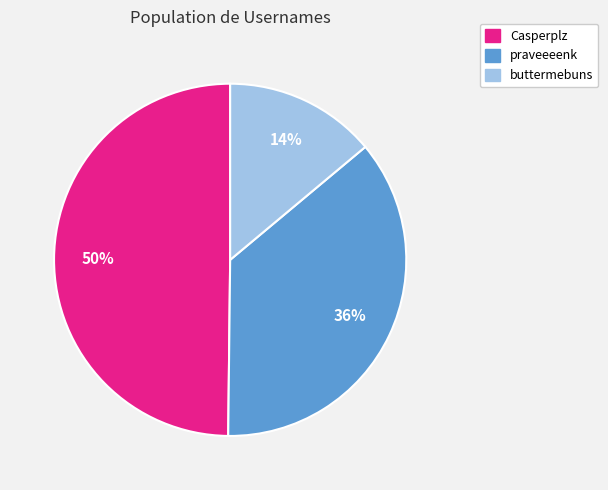

To the nearest percent, what is the combined percentage of praveeeenk and buttermebuns?

50%